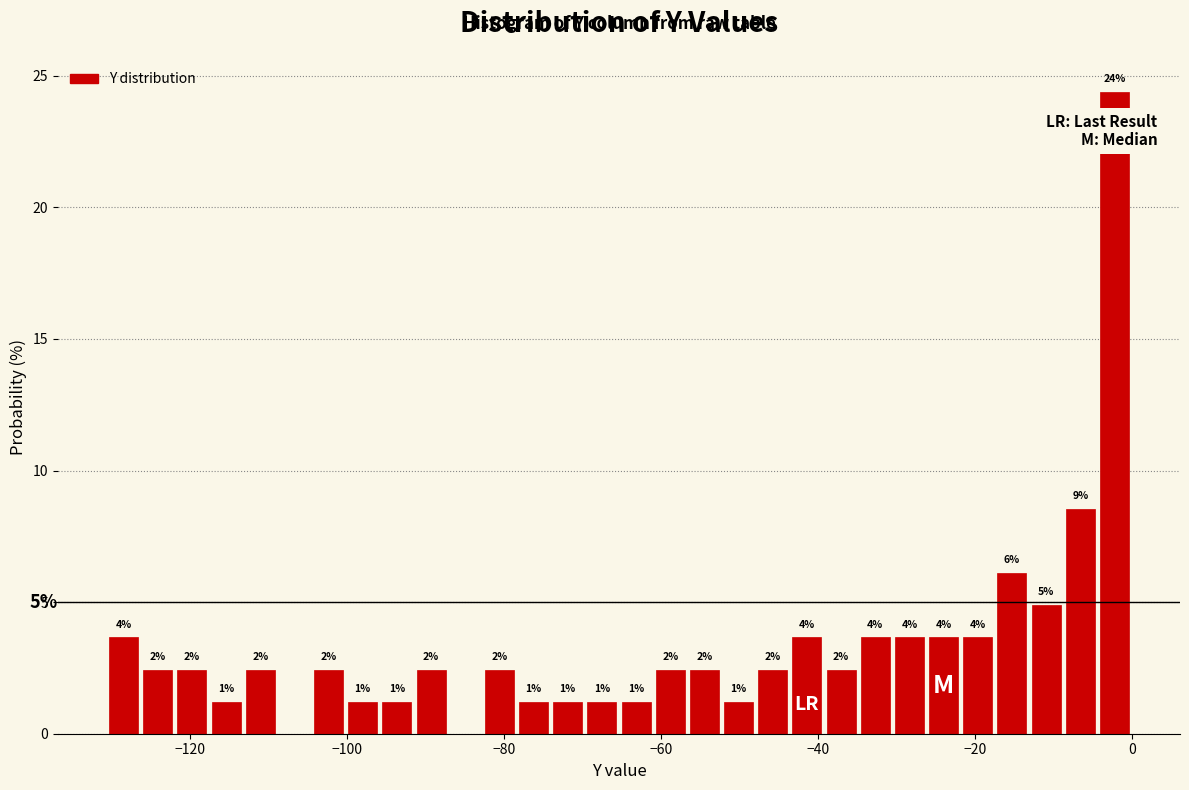

Around what value on the x-axis is the tallest bar? Give the approximate position of its centre, as read against the axis.

-2